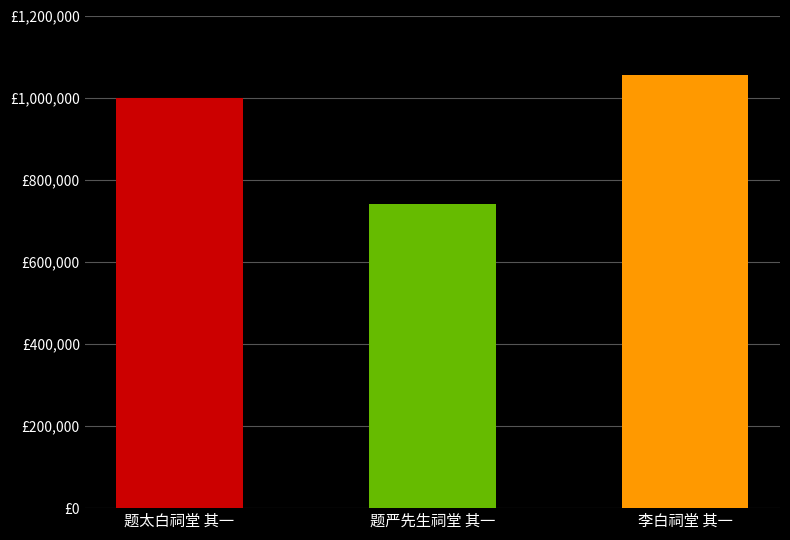

What is the value of the 3rd bar from the left?

1054067